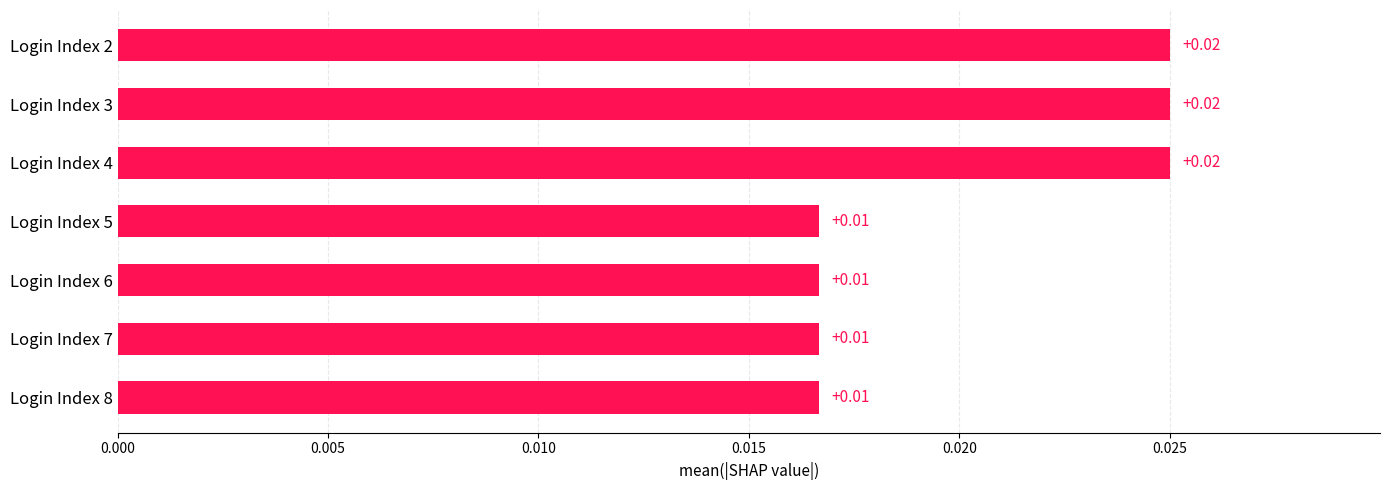

Between Login Index 6 and Login Index 4, which is larger?

Login Index 4